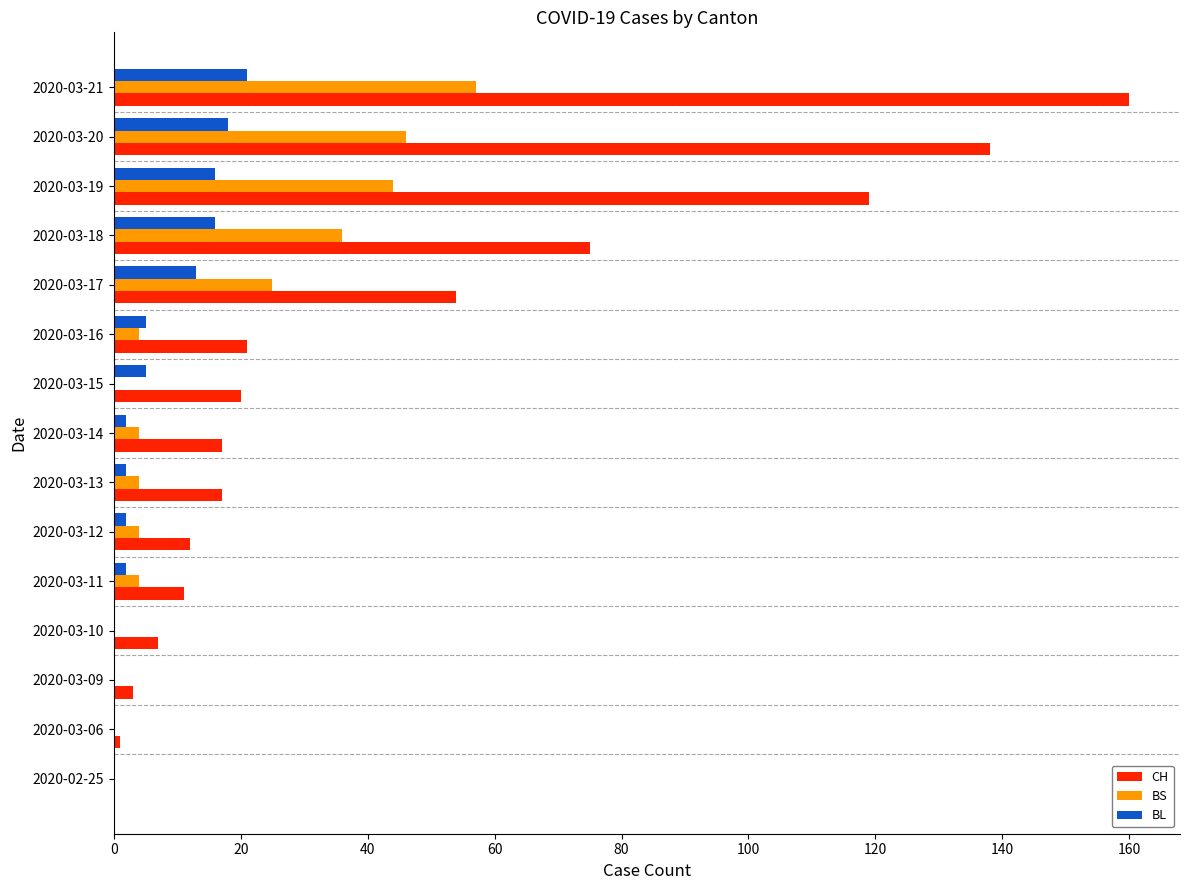

What is the sum of all BS values?

228